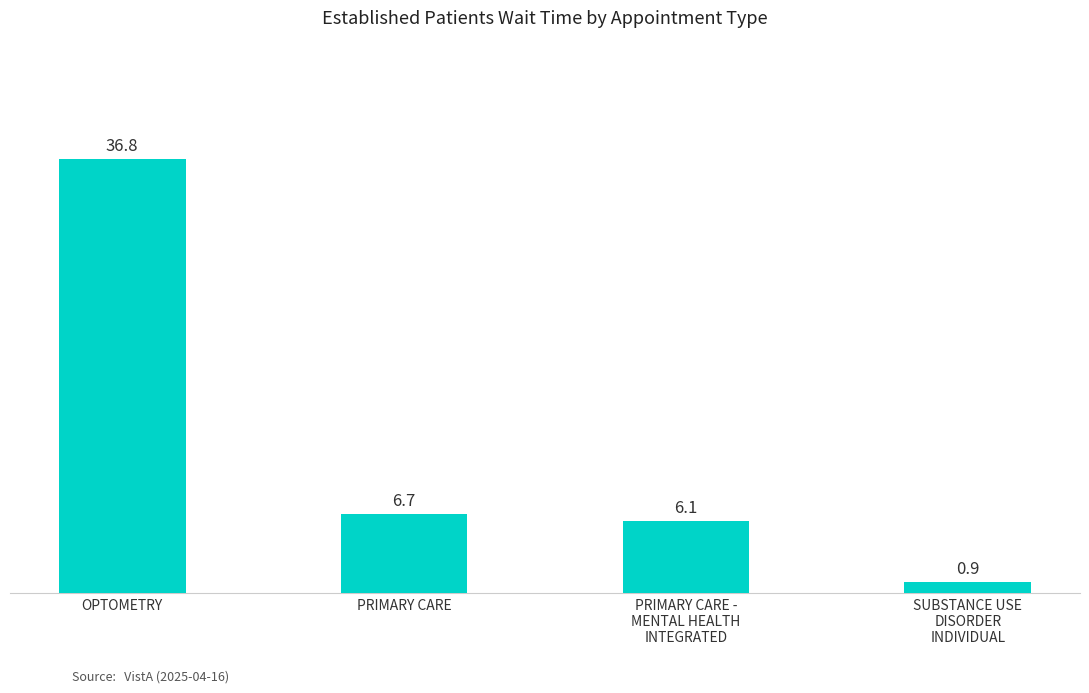

List the labels in order of value, smallest first.

SUBSTANCE USE
DISORDER
INDIVIDUAL, PRIMARY CARE -
MENTAL HEALTH
INTEGRATED, PRIMARY CARE, OPTOMETRY